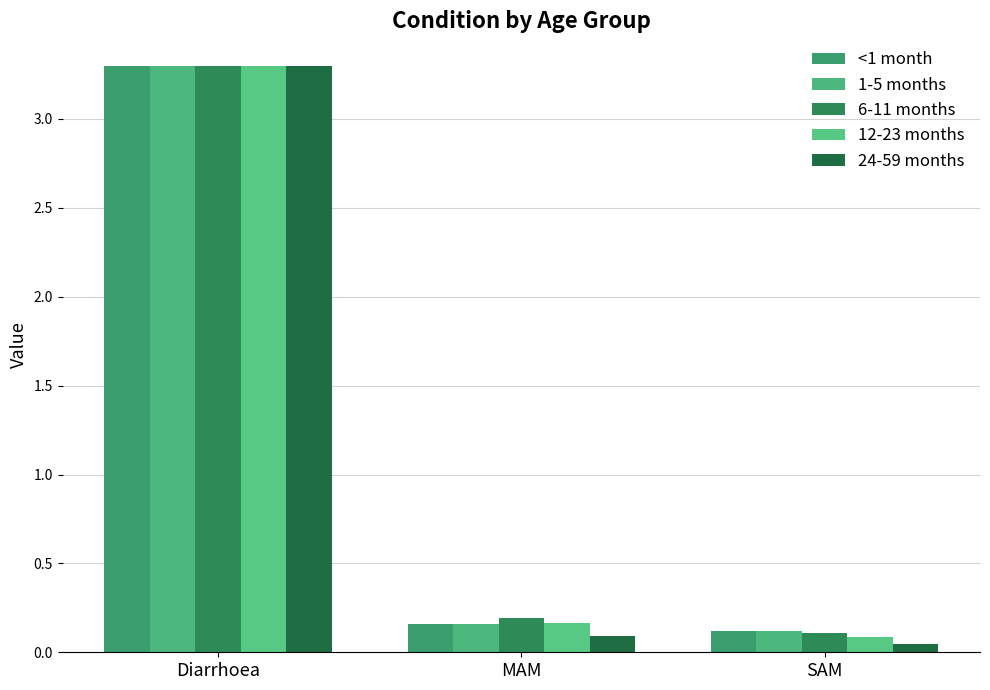

What is the difference between the maximum and minimum values in the 1-5 months series?

3.2